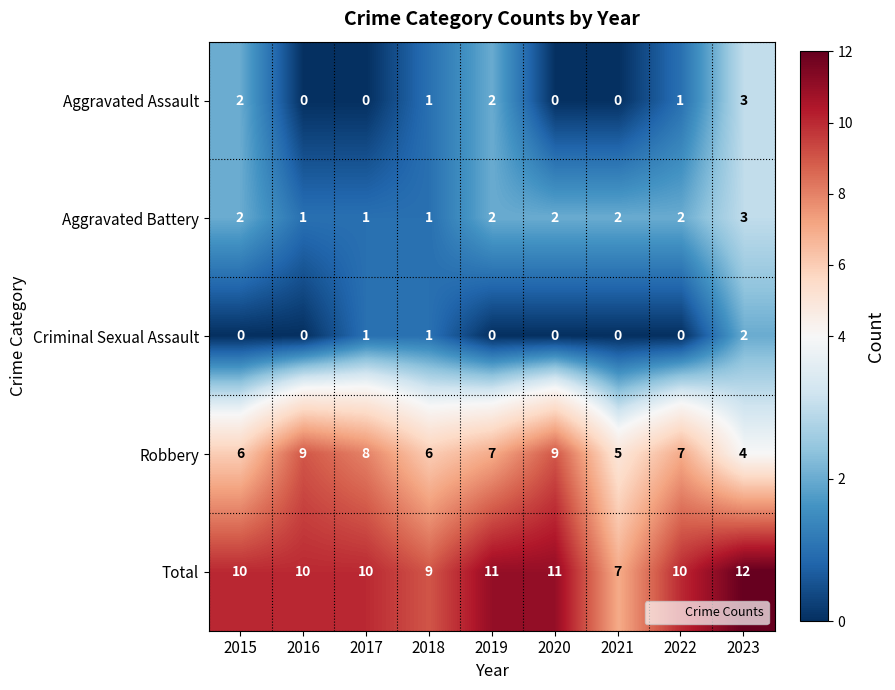

What value does the Robbery series have at 2019?

7